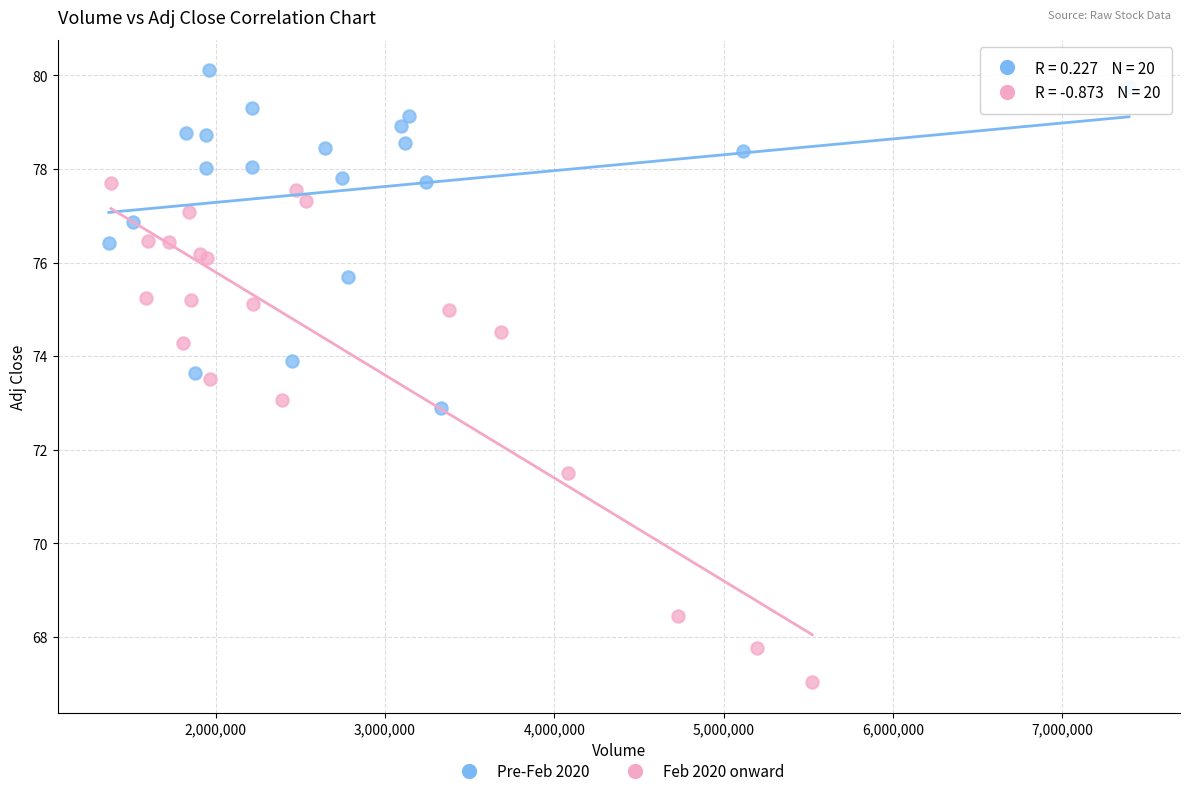

Which series has the widest spread of Y values?

Feb 2020 onward